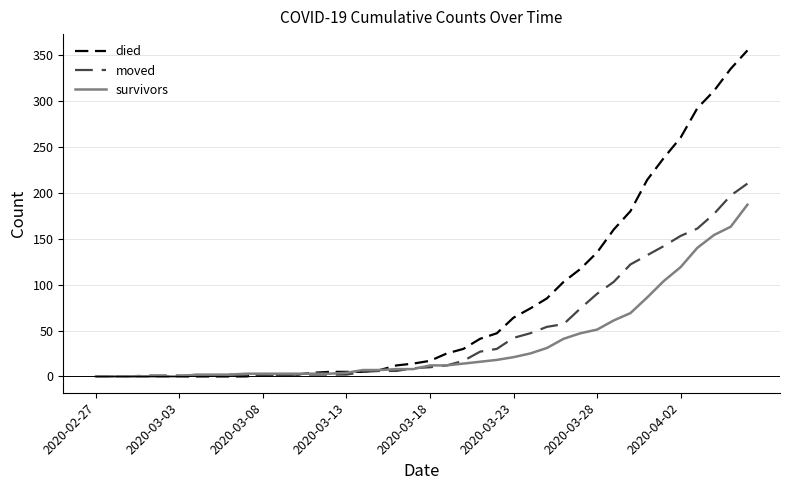

Which series has the largest range (max minus min)?

died